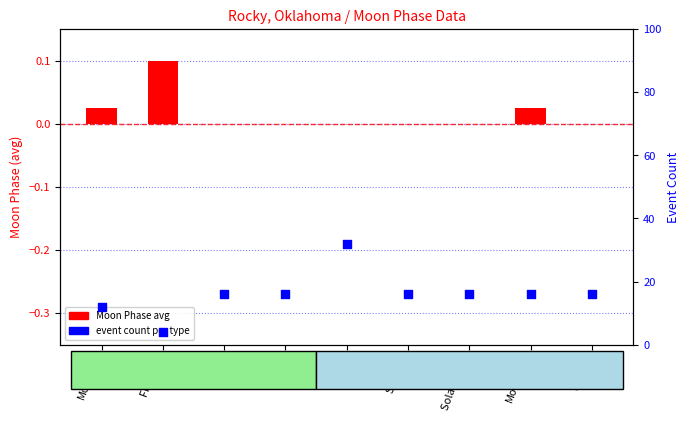

Is the value of Moon Phase (normalized) at Twi N greater than the value of Event count at First Qtr?

No